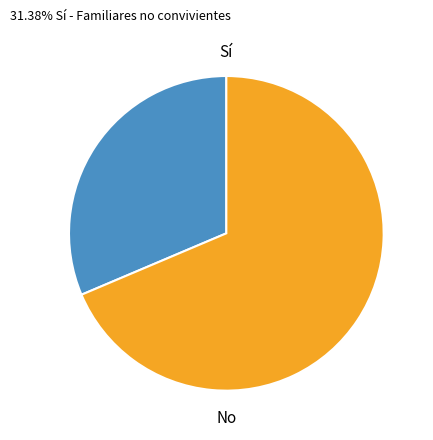

Is there a majority slice in this chart?

Yes